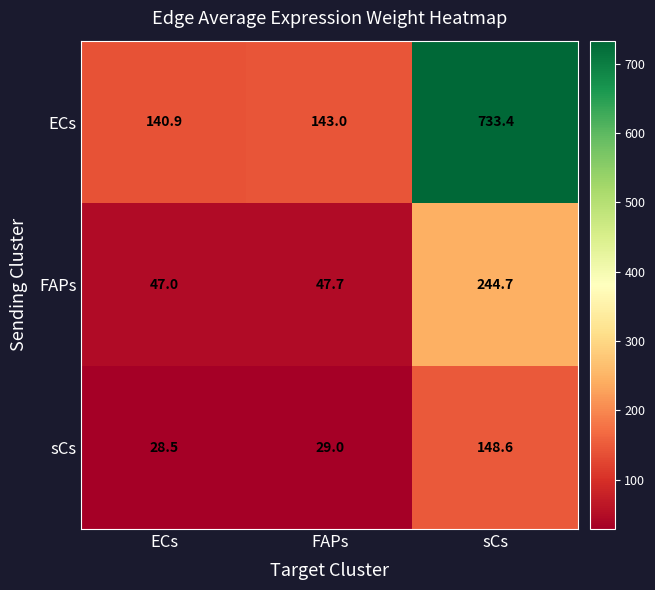

Read the ECs value at sCs.

733.4